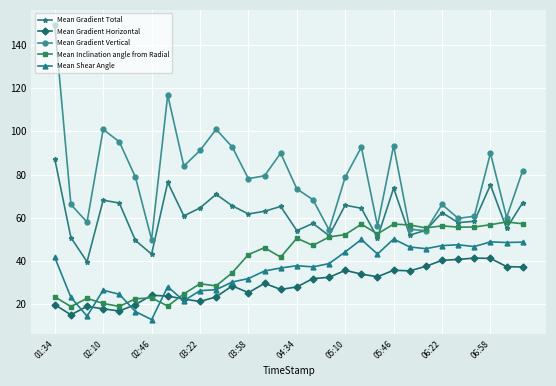

True or false: Mean Gradient Horizontal and Mean Gradient Vertical intersect in this chart.

False